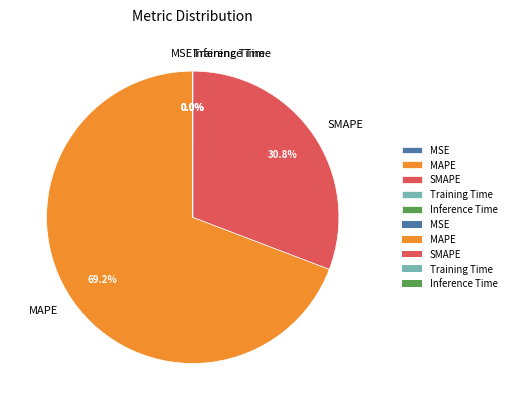

Which category has the biggest portion of the pie?

MAPE